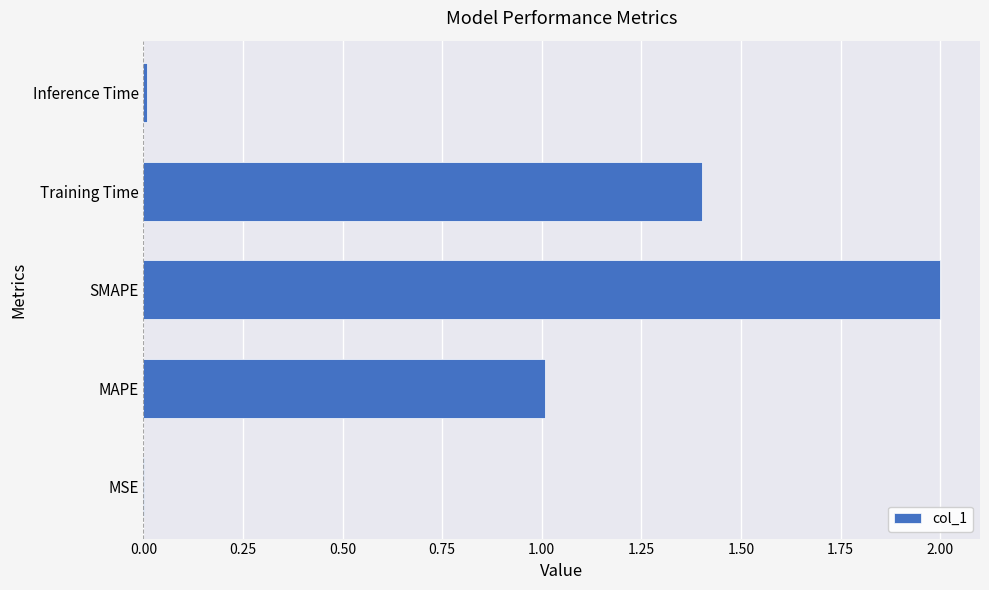

Which has a higher value, Training Time or SMAPE?

SMAPE